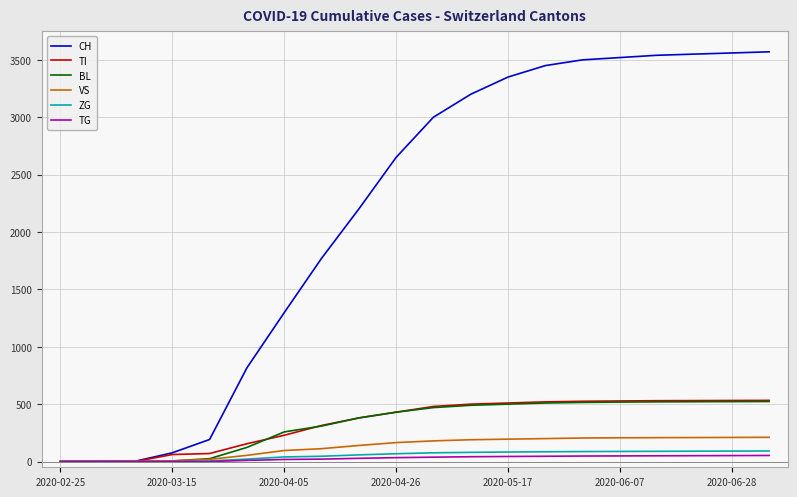

Which series has the widest spread of values?

CH